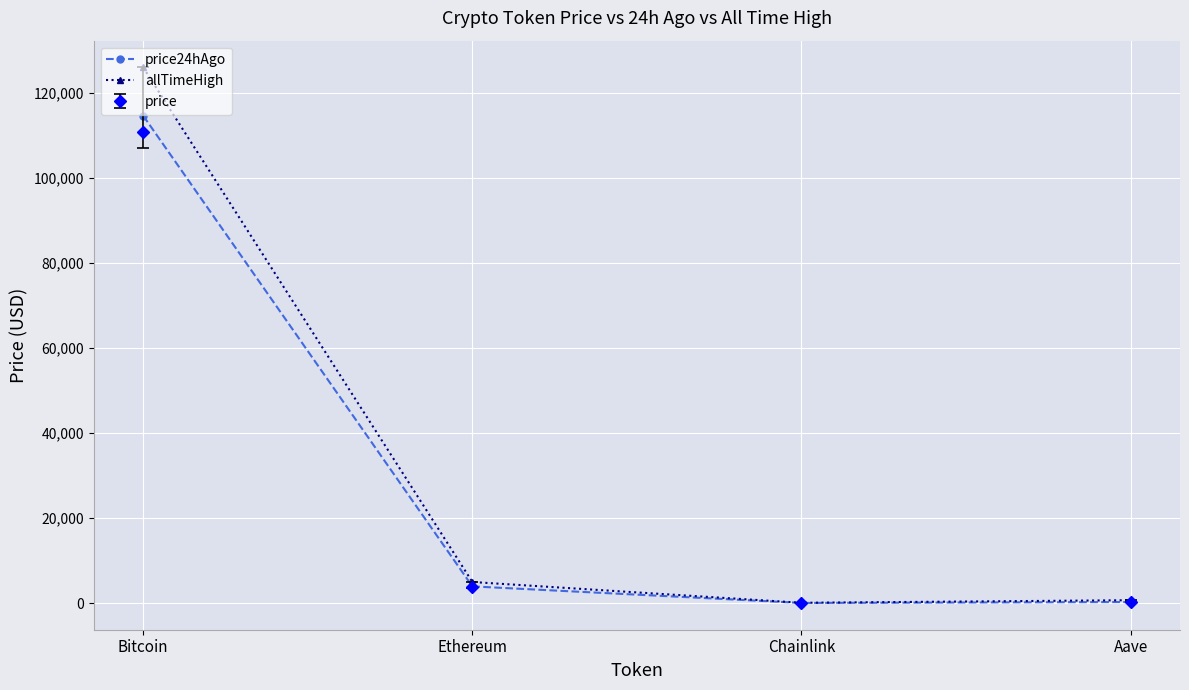

How many lines are shown in the chart?

3